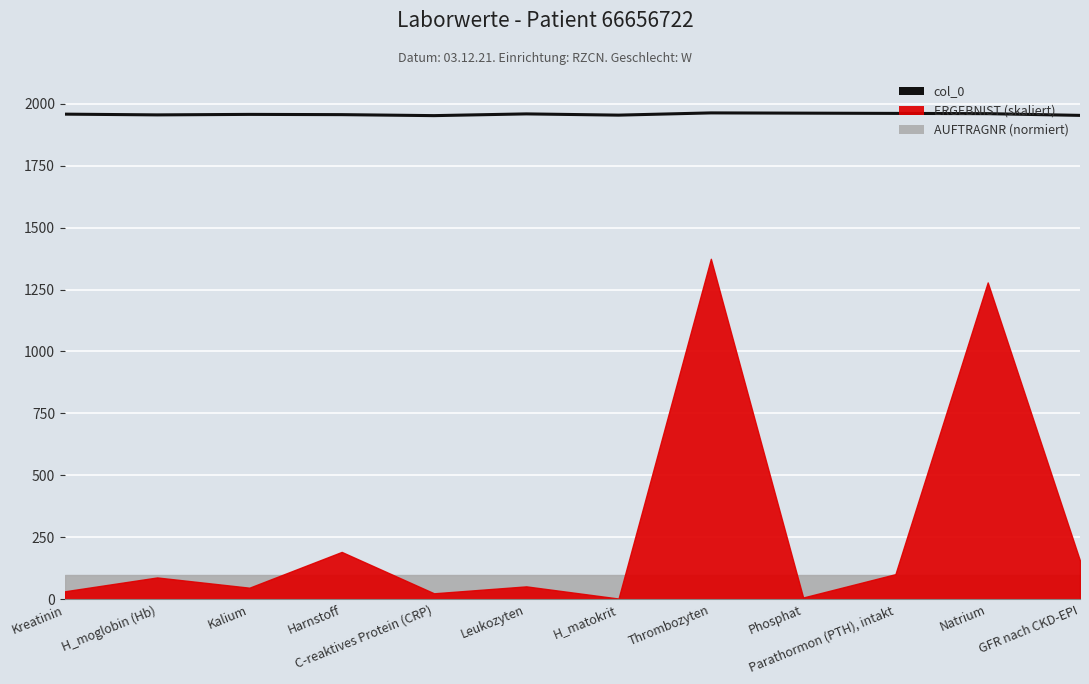

Reading right to left, extract all data points from this chart.

1953	1960	1961	1962	1963	1954	1959	1952	1956	1957	1955	1958